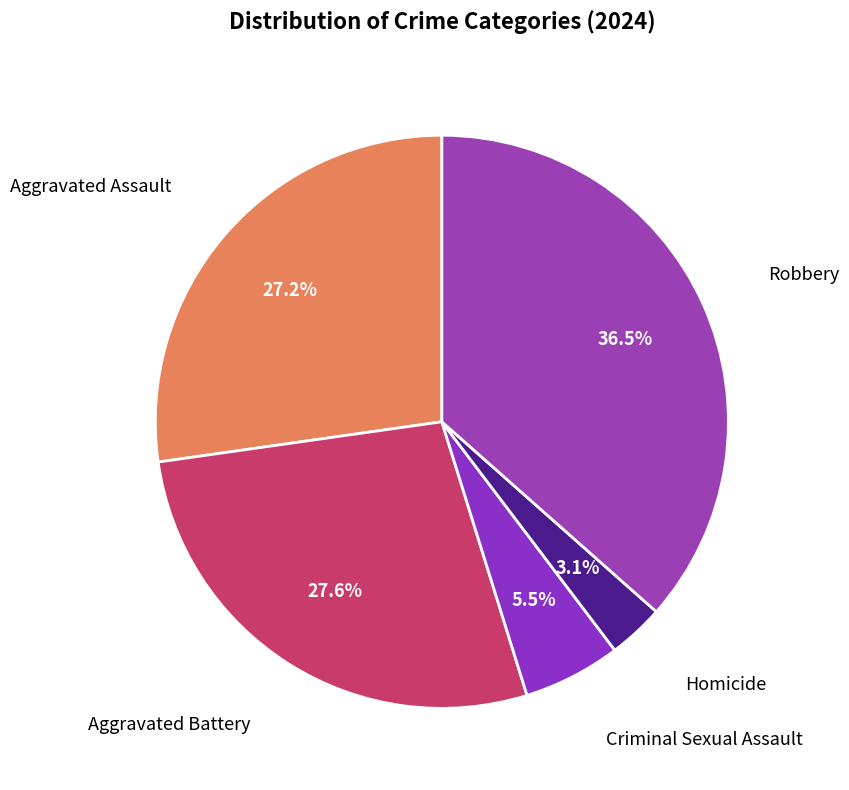

What percentage is the Aggravated Battery slice, to the nearest percent?

28%